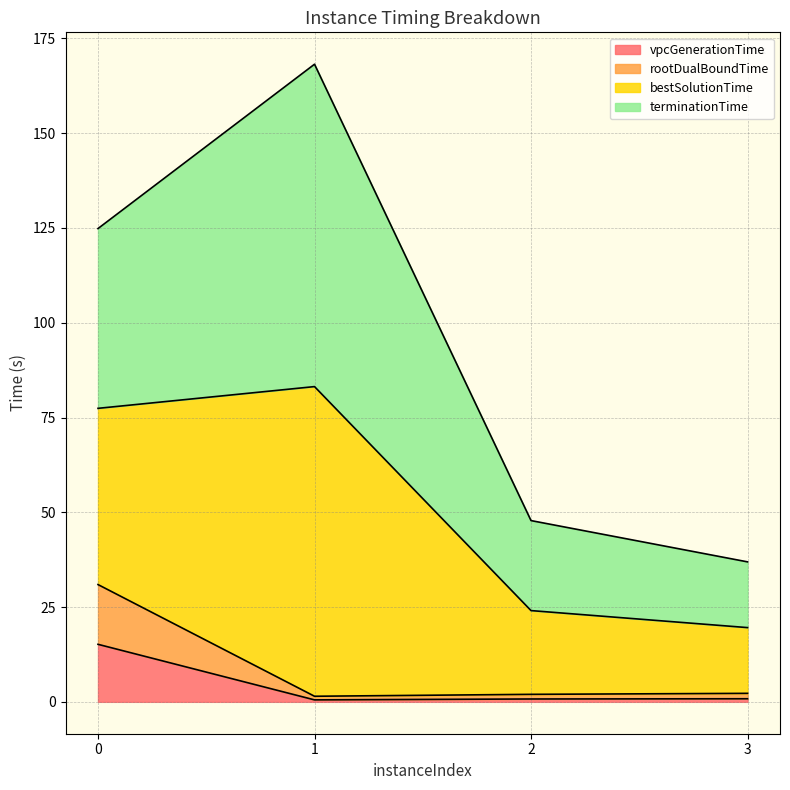

True or false: vpcGenerationTime and rootDualBoundTime cross at least once.

False